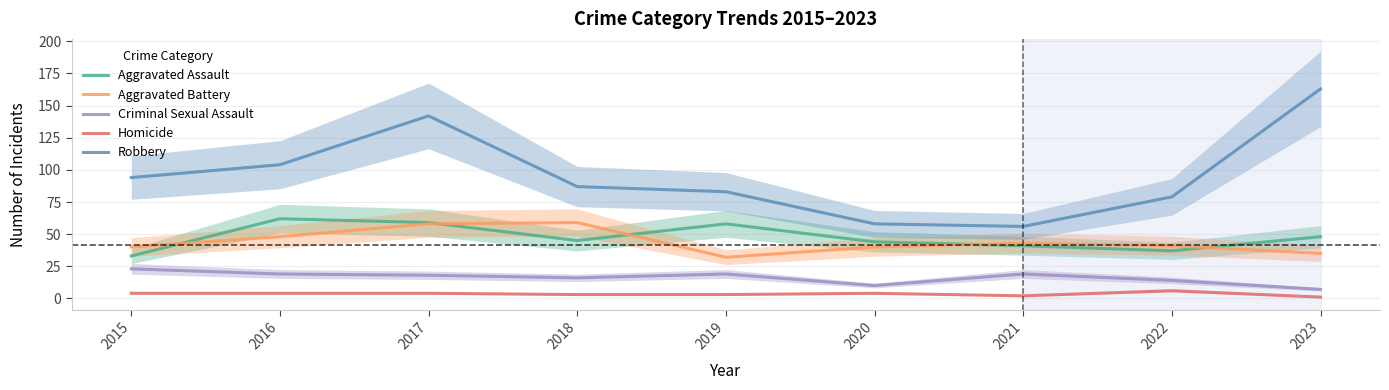

Where is Criminal Sexual Assault nearest to the value 15?

2018